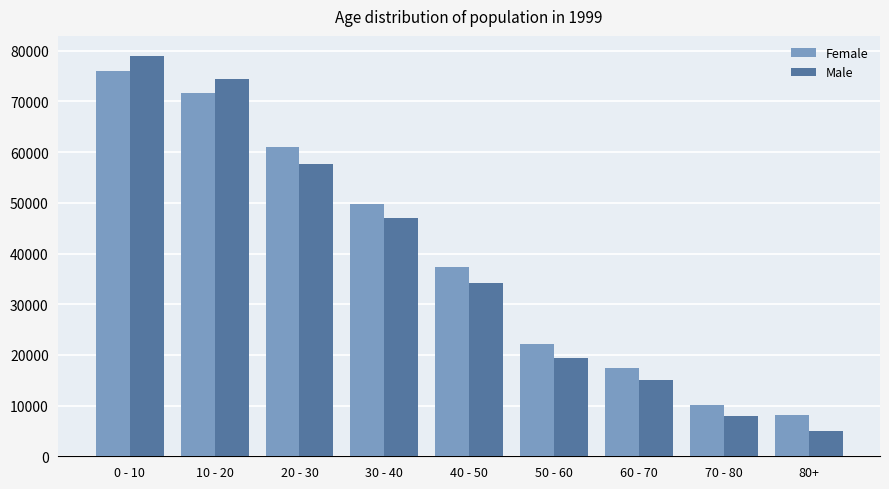

What is the spread (max minus min) of values at 70 - 80?

2111